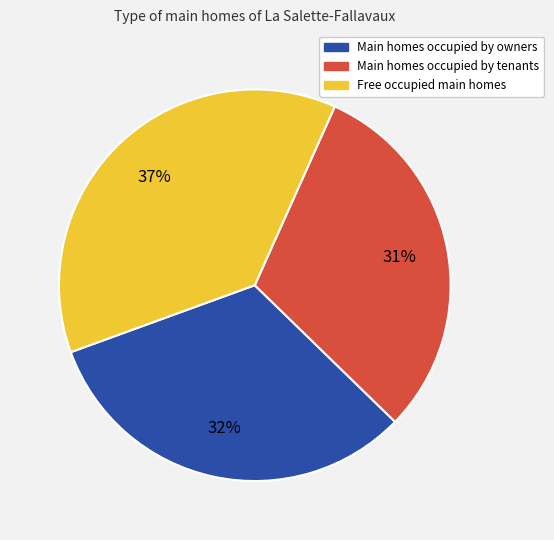

How many slices are in this pie chart?

3